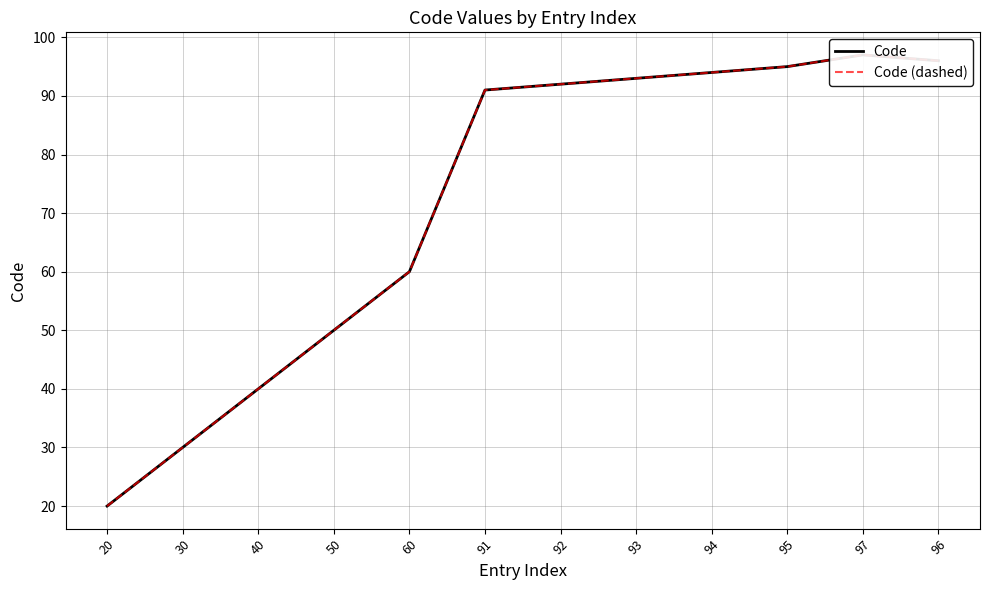

Reading right to left, list all the values displayed in this chart.

Code: 96=96	97=97	95=95	94=94	93=93	92=92	91=91	60=60	50=50	40=40	30=30	20=20
Code (dashed): 96=96	97=97	95=95	94=94	93=93	92=92	91=91	60=60	50=50	40=40	30=30	20=20